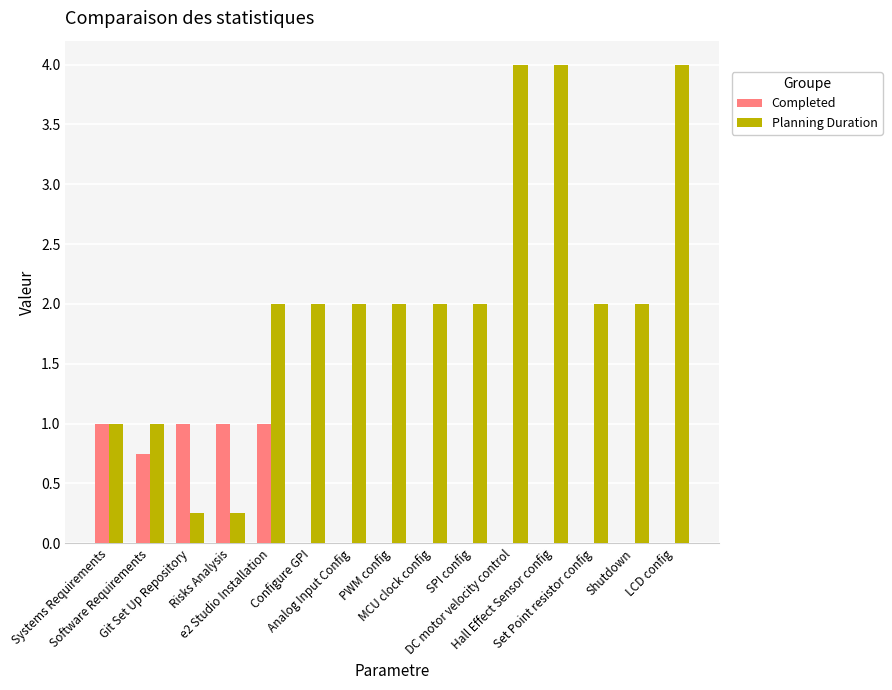

What is the highest value of the Planning Duration series?

4.0